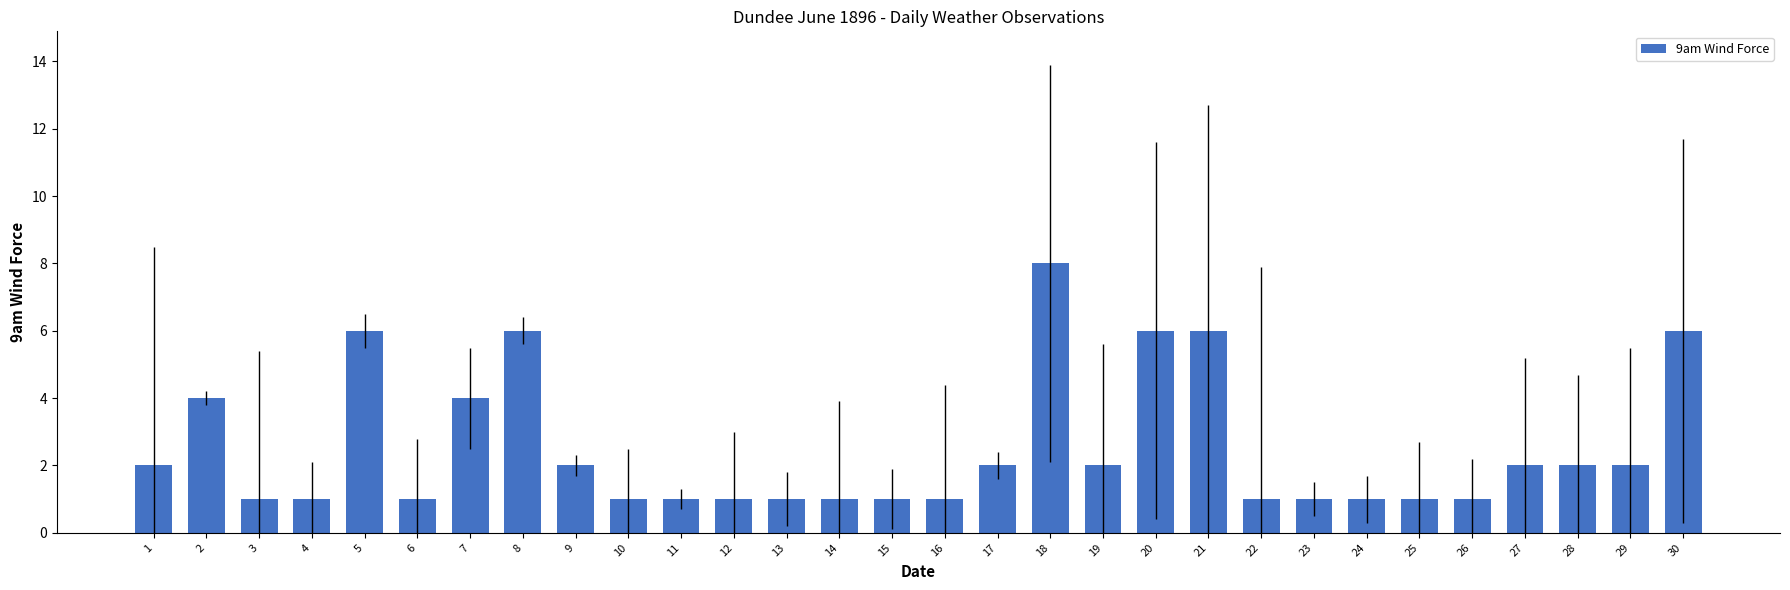

How many values are below 2?

15